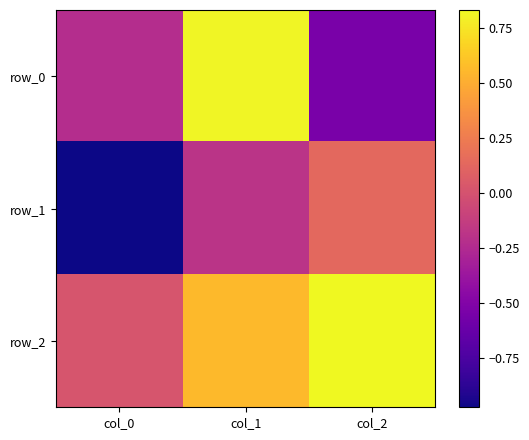

The value of row_1 at col_1 is -0.2. True or false?

True